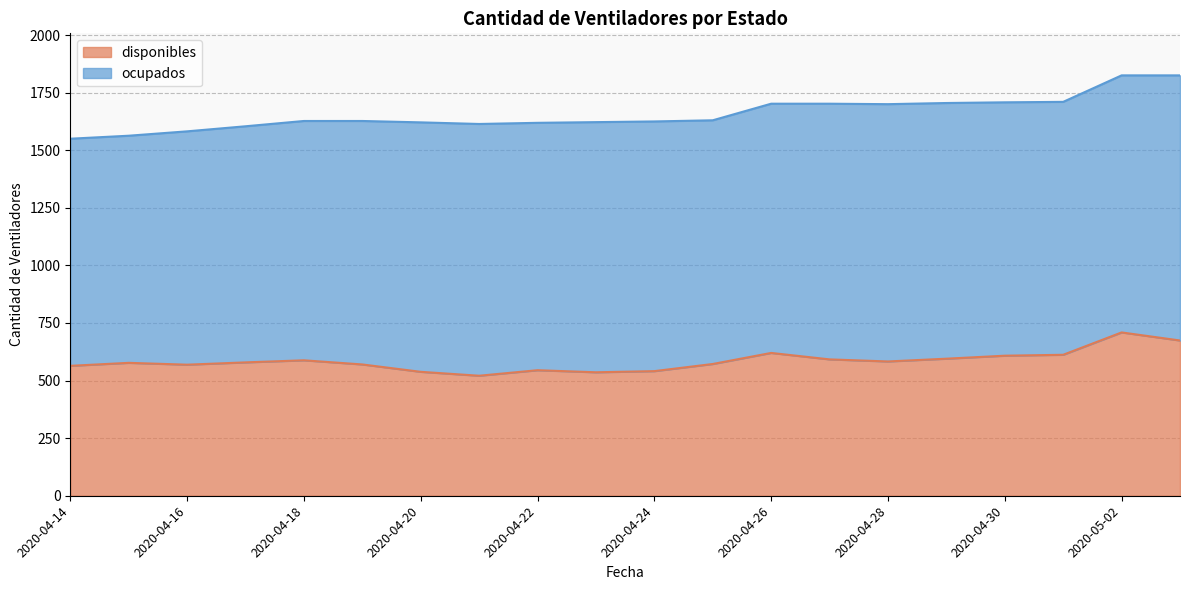

Where is the first local maximum?

2020-04-15